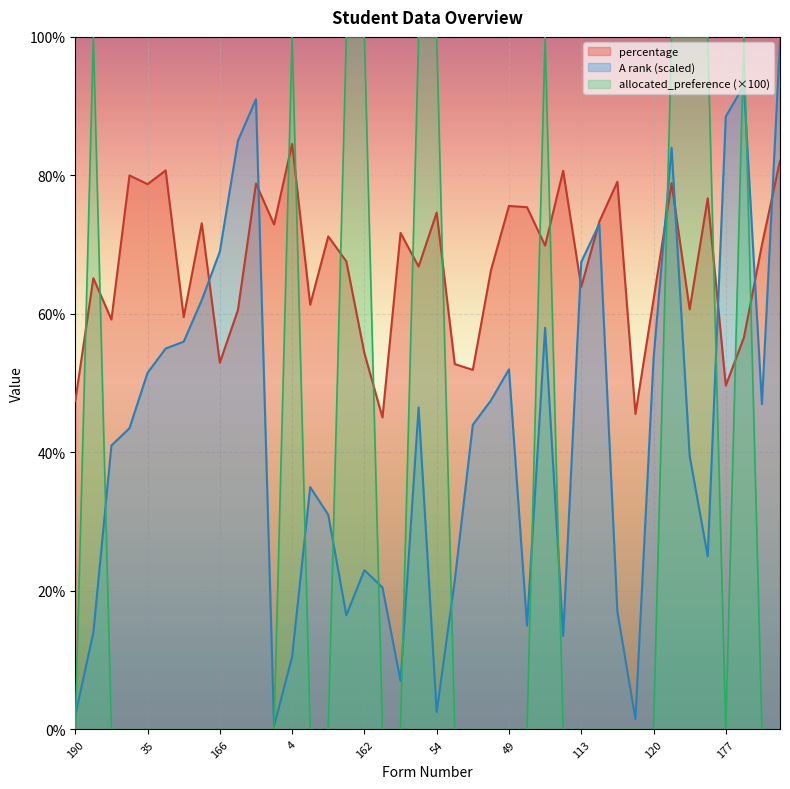

Which label corresponds to the smallest value in the chart?

190